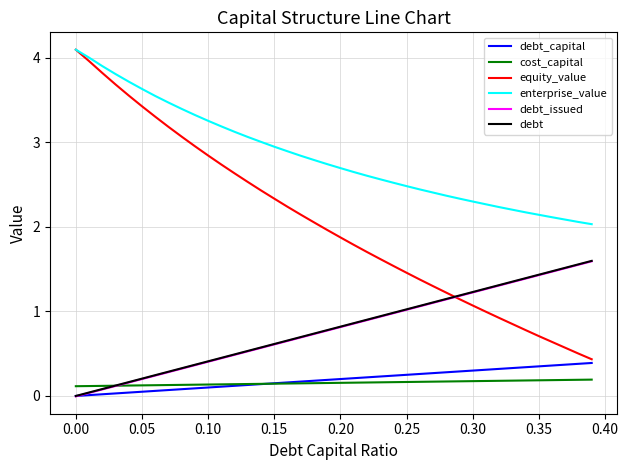

Which series has the largest total across all categories?

enterprise_value